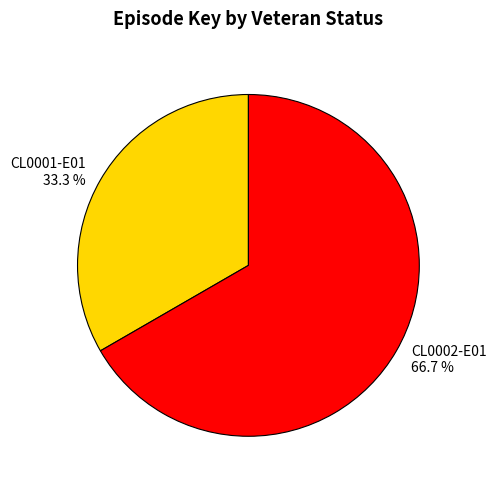

Between CL0001-E01 and CL0002-E01, which is larger?

CL0002-E01